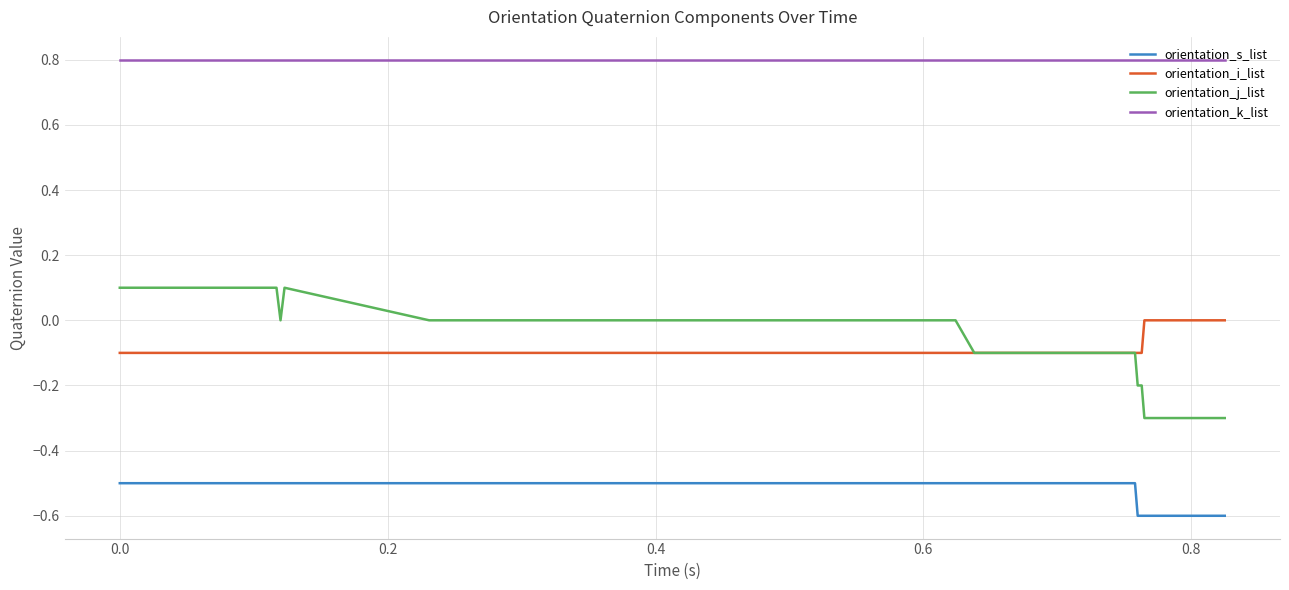

What is the sum of all orientation_k_list values?

32.0